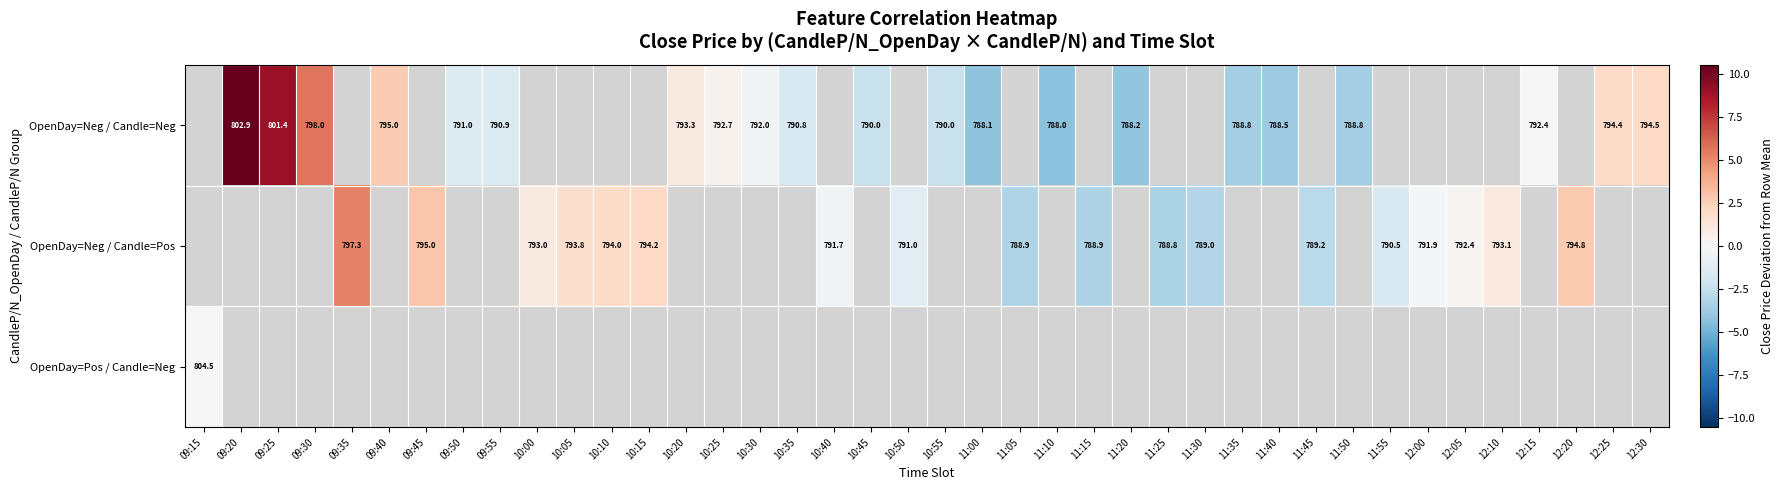

What is the smallest value displayed?

-4.4